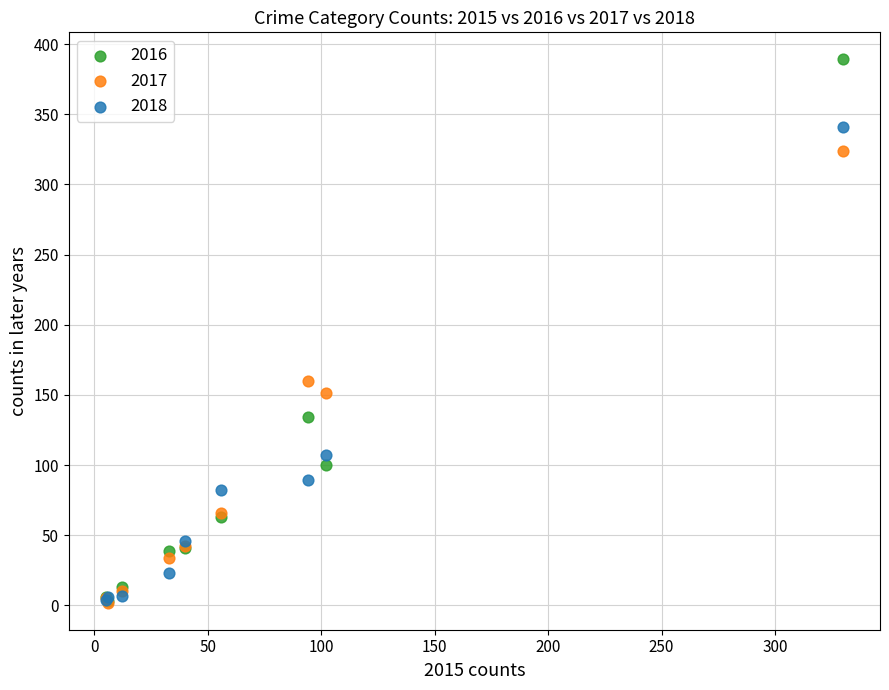

In the 2016 series, what Y value is closest to 196?

134